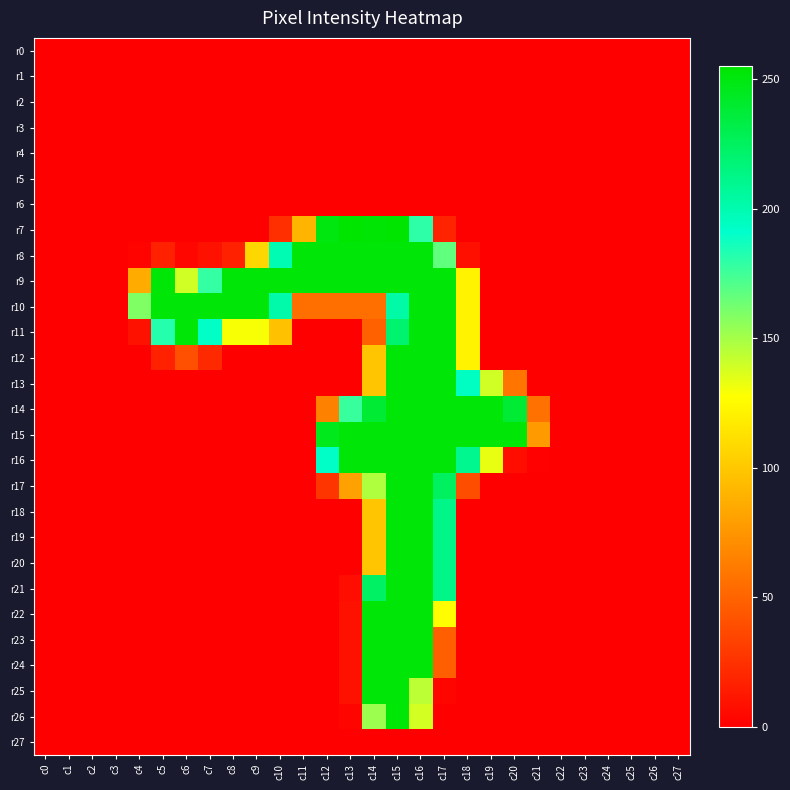

Reading left to right, what are all the values shown in this chart?

r0: c0=0	c1=0	c2=0	c3=0	c4=0	c5=0	c6=0	c7=0	c8=0	c9=0	c10=0	c11=0	c12=0	c13=0	c14=0	c15=0	c16=0	c17=0	c18=0	c19=0	c20=0	c21=0	c22=0	c23=0	c24=0	c25=0	c26=0	c27=0
r1: c0=0	c1=0	c2=0	c3=0	c4=0	c5=0	c6=0	c7=0	c8=0	c9=0	c10=0	c11=0	c12=0	c13=0	c14=0	c15=0	c16=0	c17=0	c18=0	c19=0	c20=0	c21=0	c22=0	c23=0	c24=0	c25=0	c26=0	c27=0
r2: c0=0	c1=0	c2=0	c3=0	c4=0	c5=0	c6=0	c7=0	c8=0	c9=0	c10=0	c11=0	c12=0	c13=0	c14=0	c15=0	c16=0	c17=0	c18=0	c19=0	c20=0	c21=0	c22=0	c23=0	c24=0	c25=0	c26=0	c27=0
r3: c0=0	c1=0	c2=0	c3=0	c4=0	c5=0	c6=0	c7=0	c8=0	c9=0	c10=0	c11=0	c12=0	c13=0	c14=0	c15=0	c16=0	c17=0	c18=0	c19=0	c20=0	c21=0	c22=0	c23=0	c24=0	c25=0	c26=0	c27=0
r4: c0=0	c1=0	c2=0	c3=0	c4=0	c5=0	c6=0	c7=0	c8=0	c9=0	c10=0	c11=0	c12=0	c13=0	c14=0	c15=0	c16=0	c17=0	c18=0	c19=0	c20=0	c21=0	c22=0	c23=0	c24=0	c25=0	c26=0	c27=0
r5: c0=0	c1=0	c2=0	c3=0	c4=0	c5=0	c6=0	c7=0	c8=0	c9=0	c10=0	c11=0	c12=0	c13=0	c14=0	c15=0	c16=0	c17=0	c18=0	c19=0	c20=0	c21=0	c22=0	c23=0	c24=0	c25=0	c26=0	c27=0
r6: c0=0	c1=0	c2=0	c3=0	c4=0	c5=0	c6=0	c7=0	c8=0	c9=0	c10=0	c11=0	c12=0	c13=0	c14=0	c15=0	c16=0	c17=0	c18=0	c19=0	c20=0	c21=0	c22=0	c23=0	c24=0	c25=0	c26=0	c27=0
r7: c0=0	c1=0	c2=0	c3=0	c4=0	c5=0	c6=0	c7=0	c8=0	c9=0	c10=24	c11=91	c12=250	c13=255	c14=254	c15=255	c16=180	c17=18	c18=0	c19=0	c20=0	c21=0	c22=0	c23=0	c24=0	c25=0	c26=0	c27=0
r8: c0=0	c1=0	c2=0	c3=0	c4=2	c5=17	c6=4	c7=9	c8=17	c9=108	c10=199	c11=253	c12=253	c13=253	c14=253	c15=253	c16=253	c17=167	c18=8	c19=0	c20=0	c21=0	c22=0	c23=0	c24=0	c25=0	c26=0	c27=0
r9: c0=0	c1=0	c2=0	c3=0	c4=86	c5=253	c6=139	c7=178	c8=253	c9=253	c10=253	c11=253	c12=253	c13=253	c14=253	c15=253	c16=253	c17=253	c18=122	c19=0	c20=0	c21=0	c22=0	c23=0	c24=0	c25=0	c26=0	c27=0
r10: c0=0	c1=0	c2=0	c3=0	c4=159	c5=253	c6=253	c7=253	c8=253	c9=253	c10=202	c11=56	c12=56	c13=56	c14=56	c15=203	c16=253	c17=253	c18=122	c19=0	c20=0	c21=0	c22=0	c23=0	c24=0	c25=0	c26=0	c27=0
r11: c0=0	c1=0	c2=0	c3=0	c4=9	c5=182	c6=253	c7=193	c8=129	c9=129	c10=97	c11=0	c12=0	c13=0	c14=49	c15=220	c16=253	c17=253	c18=122	c19=0	c20=0	c21=0	c22=0	c23=0	c24=0	c25=0	c26=0	c27=0
r12: c0=0	c1=0	c2=0	c3=0	c4=0	c5=17	c6=40	c7=21	c8=0	c9=0	c10=0	c11=0	c12=0	c13=0	c14=99	c15=253	c16=253	c17=253	c18=122	c19=0	c20=0	c21=0	c22=0	c23=0	c24=0	c25=0	c26=0	c27=0
r13: c0=0	c1=0	c2=0	c3=0	c4=0	c5=0	c6=0	c7=0	c8=0	c9=0	c10=0	c11=0	c12=0	c13=0	c14=99	c15=253	c16=253	c17=253	c18=194	c19=139	c20=59	c21=0	c22=0	c23=0	c24=0	c25=0	c26=0	c27=0
r14: c0=0	c1=0	c2=0	c3=0	c4=0	c5=0	c6=0	c7=0	c8=0	c9=0	c10=0	c11=0	c12=65	c13=177	c14=239	c15=253	c16=253	c17=253	c18=253	c19=253	c20=239	c21=57	c22=0	c23=0	c24=0	c25=0	c26=0	c27=0
r15: c0=0	c1=0	c2=0	c3=0	c4=0	c5=0	c6=0	c7=0	c8=0	c9=0	c10=0	c11=0	c12=246	c13=253	c14=253	c15=253	c16=253	c17=253	c18=253	c19=253	c20=253	c21=78	c22=0	c23=0	c24=0	c25=0	c26=0	c27=0
r16: c0=0	c1=0	c2=0	c3=0	c4=0	c5=0	c6=0	c7=0	c8=0	c9=0	c10=0	c11=0	c12=193	c13=253	c14=253	c15=253	c16=253	c17=253	c18=210	c19=133	c20=7	c21=1	c22=0	c23=0	c24=0	c25=0	c26=0	c27=0
r17: c0=0	c1=0	c2=0	c3=0	c4=0	c5=0	c6=0	c7=0	c8=0	c9=0	c10=0	c11=0	c12=27	c13=81	c14=147	c15=253	c16=253	c17=225	c18=39	c19=0	c20=0	c21=0	c22=0	c23=0	c24=0	c25=0	c26=0	c27=0
r18: c0=0	c1=0	c2=0	c3=0	c4=0	c5=0	c6=0	c7=0	c8=0	c9=0	c10=0	c11=0	c12=0	c13=0	c14=99	c15=253	c16=253	c17=212	c18=0	c19=0	c20=0	c21=0	c22=0	c23=0	c24=0	c25=0	c26=0	c27=0
r19: c0=0	c1=0	c2=0	c3=0	c4=0	c5=0	c6=0	c7=0	c8=0	c9=0	c10=0	c11=0	c12=0	c13=0	c14=99	c15=253	c16=253	c17=212	c18=0	c19=0	c20=0	c21=0	c22=0	c23=0	c24=0	c25=0	c26=0	c27=0
r20: c0=0	c1=0	c2=0	c3=0	c4=0	c5=0	c6=0	c7=0	c8=0	c9=0	c10=0	c11=0	c12=0	c13=0	c14=99	c15=253	c16=253	c17=212	c18=0	c19=0	c20=0	c21=0	c22=0	c23=0	c24=0	c25=0	c26=0	c27=0
r21: c0=0	c1=0	c2=0	c3=0	c4=0	c5=0	c6=0	c7=0	c8=0	c9=0	c10=0	c11=0	c12=0	c13=7	c14=224	c15=253	c16=253	c17=212	c18=0	c19=0	c20=0	c21=0	c22=0	c23=0	c24=0	c25=0	c26=0	c27=0
r22: c0=0	c1=0	c2=0	c3=0	c4=0	c5=0	c6=0	c7=0	c8=0	c9=0	c10=0	c11=0	c12=0	c13=9	c14=253	c15=253	c16=253	c17=127	c18=0	c19=0	c20=0	c21=0	c22=0	c23=0	c24=0	c25=0	c26=0	c27=0
r23: c0=0	c1=0	c2=0	c3=0	c4=0	c5=0	c6=0	c7=0	c8=0	c9=0	c10=0	c11=0	c12=0	c13=9	c14=253	c15=253	c16=253	c17=48	c18=0	c19=0	c20=0	c21=0	c22=0	c23=0	c24=0	c25=0	c26=0	c27=0
r24: c0=0	c1=0	c2=0	c3=0	c4=0	c5=0	c6=0	c7=0	c8=0	c9=0	c10=0	c11=0	c12=0	c13=9	c14=253	c15=253	c16=253	c17=48	c18=0	c19=0	c20=0	c21=0	c22=0	c23=0	c24=0	c25=0	c26=0	c27=0
r25: c0=0	c1=0	c2=0	c3=0	c4=0	c5=0	c6=0	c7=0	c8=0	c9=0	c10=0	c11=0	c12=0	c13=9	c14=253	c15=253	c16=144	c17=3	c18=0	c19=0	c20=0	c21=0	c22=0	c23=0	c24=0	c25=0	c26=0	c27=0
r26: c0=0	c1=0	c2=0	c3=0	c4=0	c5=0	c6=0	c7=0	c8=0	c9=0	c10=0	c11=0	c12=0	c13=3	c14=152	c15=253	c16=138	c17=0	c18=0	c19=0	c20=0	c21=0	c22=0	c23=0	c24=0	c25=0	c26=0	c27=0
r27: c0=0	c1=0	c2=0	c3=0	c4=0	c5=0	c6=0	c7=0	c8=0	c9=0	c10=0	c11=0	c12=0	c13=0	c14=0	c15=0	c16=0	c17=0	c18=0	c19=0	c20=0	c21=0	c22=0	c23=0	c24=0	c25=0	c26=0	c27=0